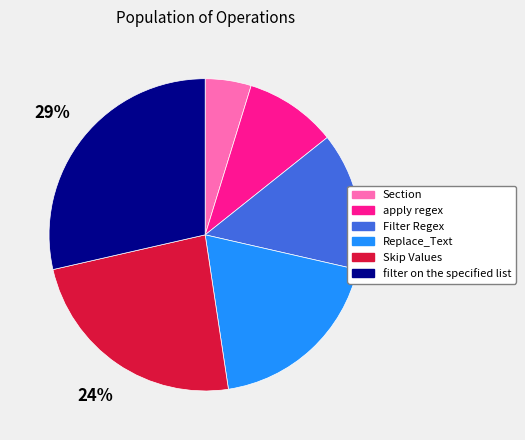

What is the smallest slice in the pie chart?

Section